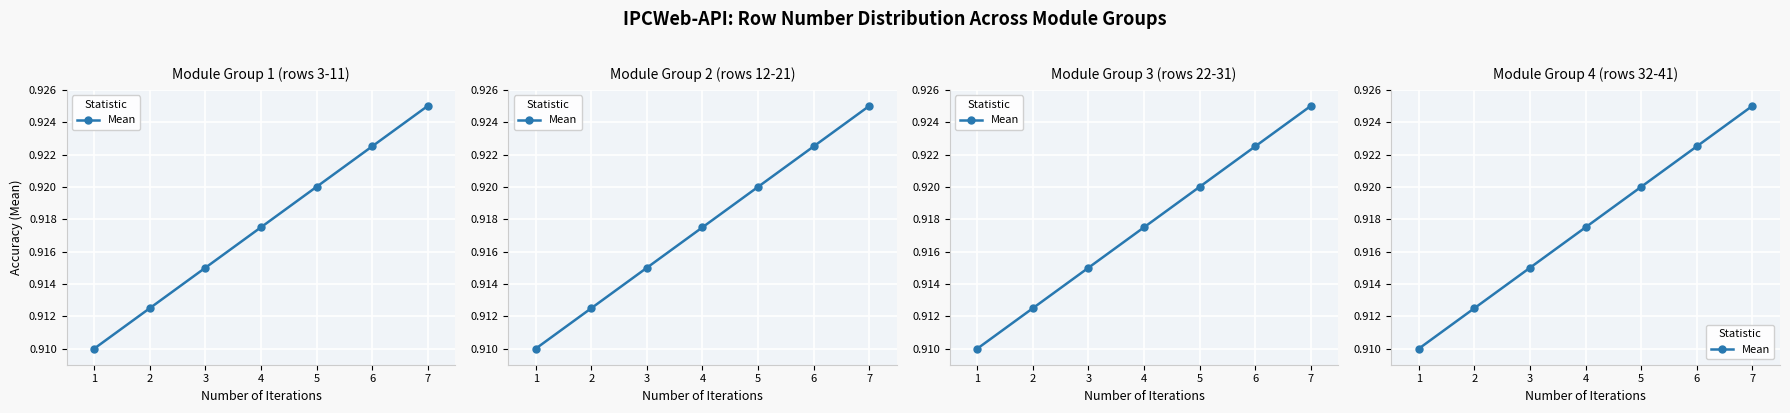

Reading left to right, what are all the values shown in this chart?

1=0.9	2=0.9	3=0.9	4=0.9	5=0.9	6=0.9	7=0.9